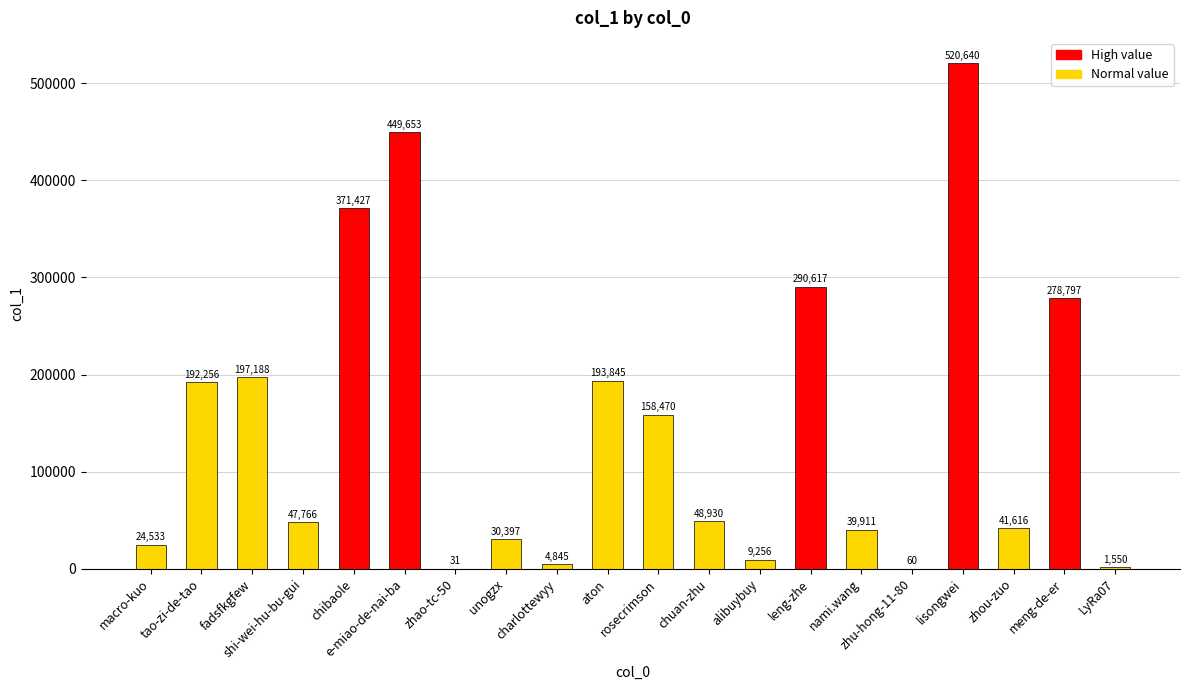

How many series are shown in this chart?

1